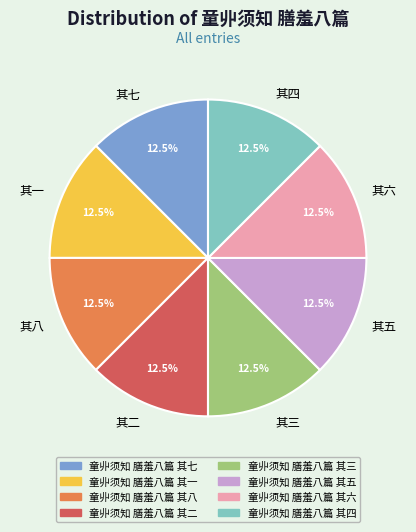

What is the ratio of the value at 其四 to the value at 其六?

1.0